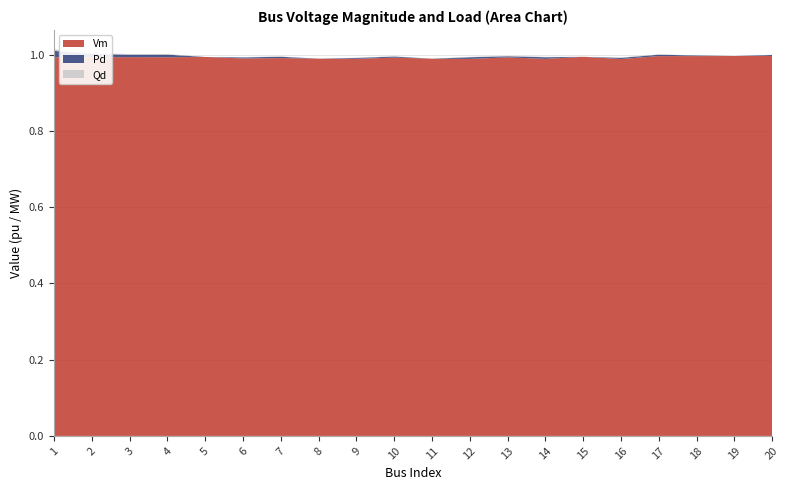

Reading left to right, transcribe all the data shown in this chart.

Vm: 1.0	1.0	1.0	1.0	1.0	1.0	1.0	1.0	1.0	1.0	1.0	1.0	1.0	1.0	1.0	1.0	1.0	1.0	1.0	1.0
Pd: 0.0	0.0	0.0	0.0	0.0	0.0	0.0	0.0	0.0	0.0	0.0	0.0	0.0	0.0	0.0	0.0	0.0	0.0	0.0	0.0
Qd: 0.0	0.0	0.0	0.0	0.0	0.0	0.0	0.0	0.0	0.0	0.0	0.0	0.0	0.0	0.0	0.0	0.0	0.0	0.0	0.0